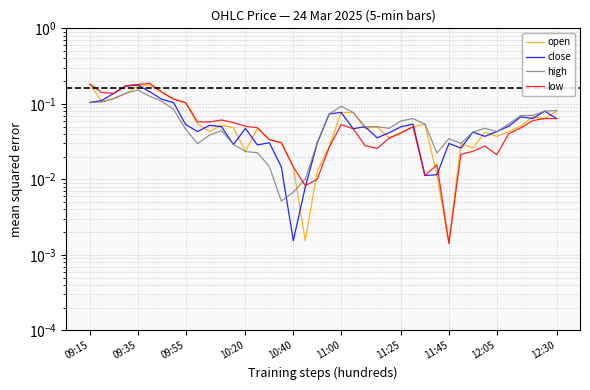

Reading left to right, extract all data points from this chart.

open: 0.2	0.1	0.1	0.1	0.2	0.2	0.1	0.1	0.1	0.1	0.0	0.1	0.0	0.0	0.0	0.0	0.0	0.0	0.0	0.0	0.0	0.1	0.1	0.0	0.0	0.0	0.0	0.0	0.1	0.0	0.0	0.0	0.0	0.0	0.0	0.0	0.1	0.1	0.1	0.1
close: 0.1	0.1	0.1	0.2	0.2	0.1	0.1	0.1	0.1	0.0	0.1	0.0	0.0	0.0	0.0	0.0	0.0	0.0	0.0	0.0	0.1	0.1	0.0	0.0	0.0	0.0	0.0	0.1	0.0	0.0	0.0	0.0	0.0	0.0	0.0	0.1	0.1	0.1	0.1	0.1
high: 0.1	0.1	0.1	0.1	0.2	0.1	0.1	0.1	0.0	0.0	0.0	0.0	0.0	0.0	0.0	0.0	0.0	0.0	0.0	0.0	0.1	0.1	0.1	0.0	0.0	0.0	0.1	0.1	0.1	0.0	0.0	0.0	0.0	0.0	0.0	0.1	0.1	0.1	0.1	0.1
low: 0.2	0.1	0.1	0.2	0.2	0.2	0.1	0.1	0.1	0.1	0.1	0.1	0.1	0.1	0.0	0.0	0.0	0.0	0.0	0.0	0.0	0.1	0.0	0.0	0.0	0.0	0.0	0.0	0.0	0.0	0.0	0.0	0.0	0.0	0.0	0.0	0.0	0.1	0.1	0.1